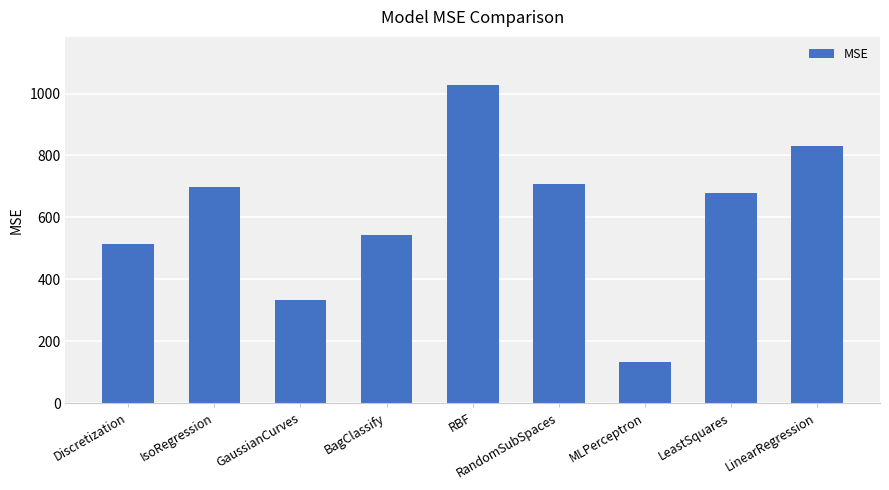

What is the ratio of the value at RBF to the value at MLPerceptron?

7.8